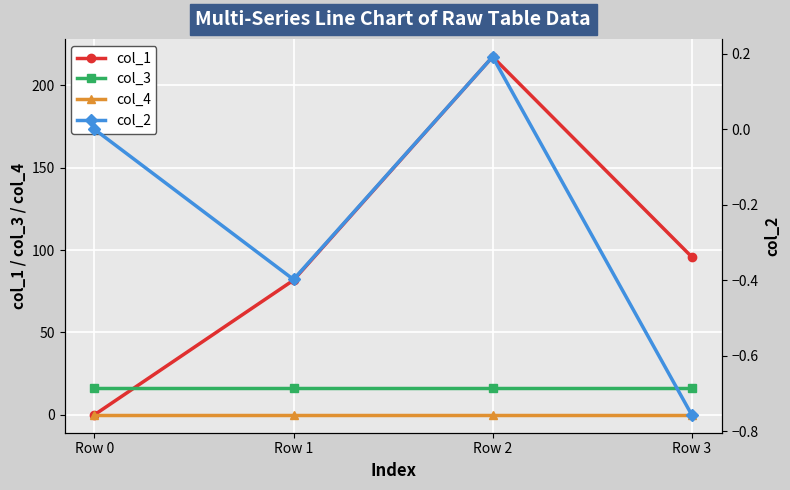

True or false: col_1 has a value of 217.2 at Row 2.

True